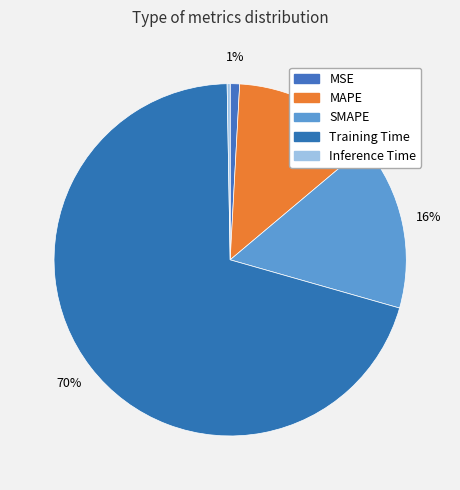

To the nearest percent, what is the average slice percentage?

20%